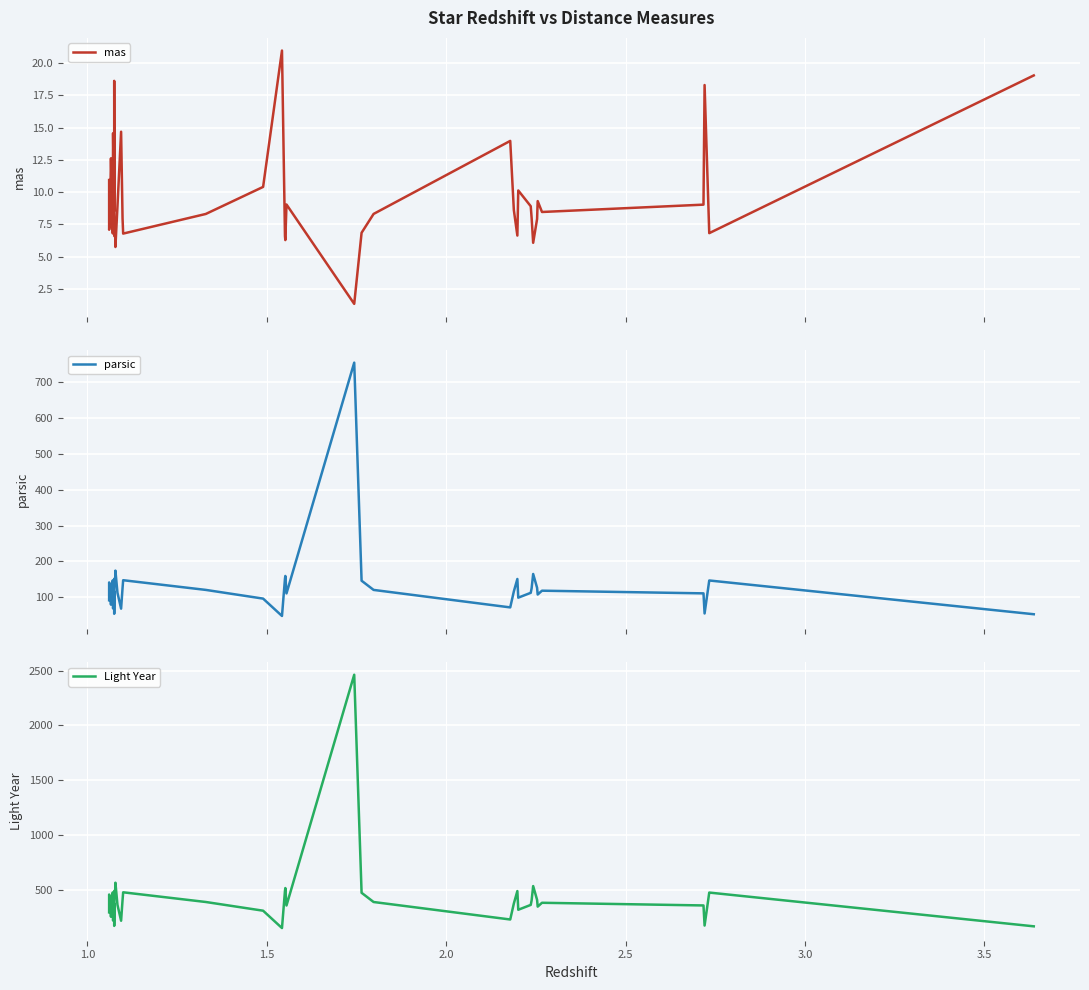

How many lines are shown in the chart?

3